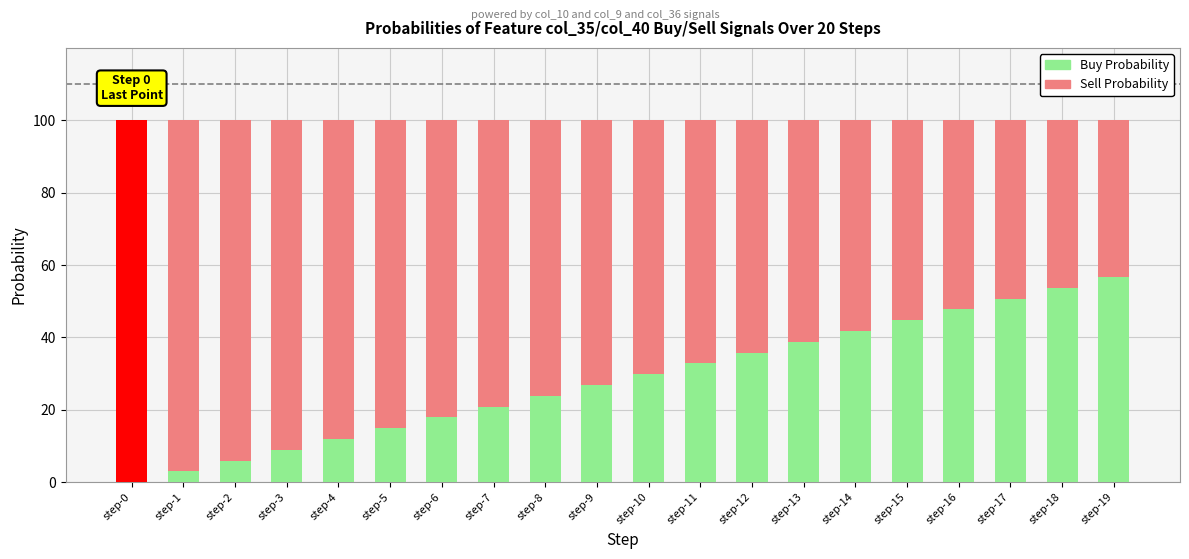

What is the sum of the Buy Probability values at step-18 and step-16?

101.5